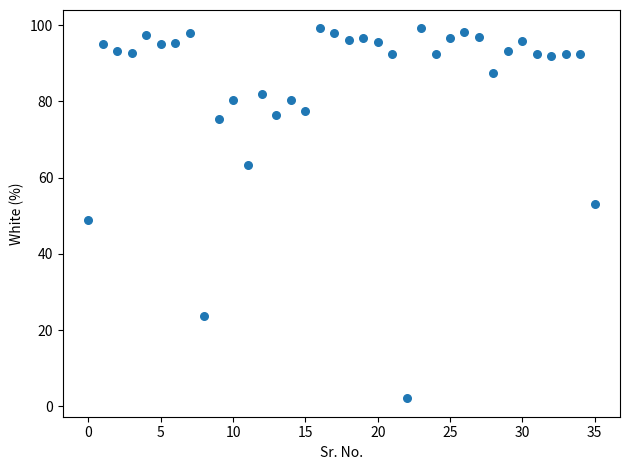

What Y value in the scatter plot is closest to 50?

48.9